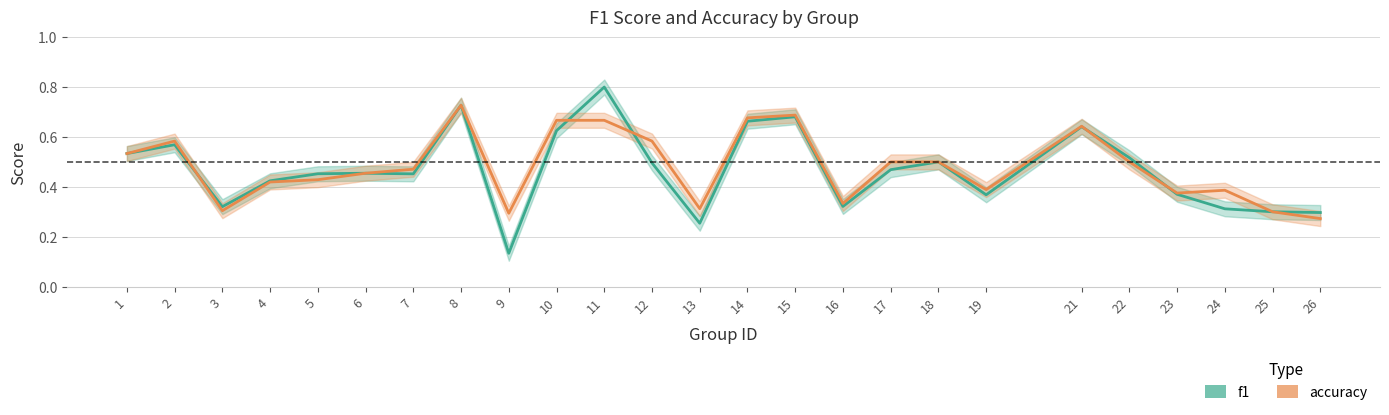

The f1 series shows 0.5 at 1. True or false?

True